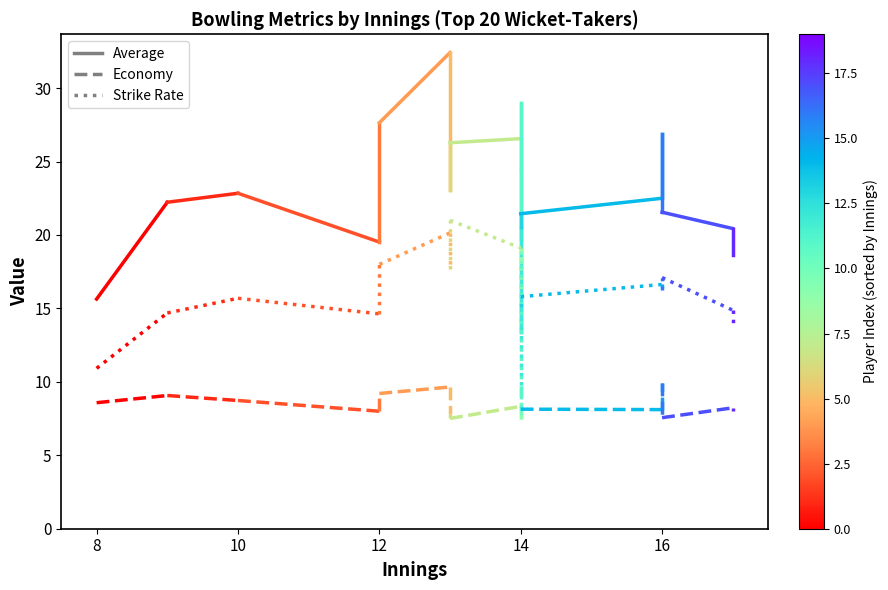

Does the chart have visible grid lines?

No